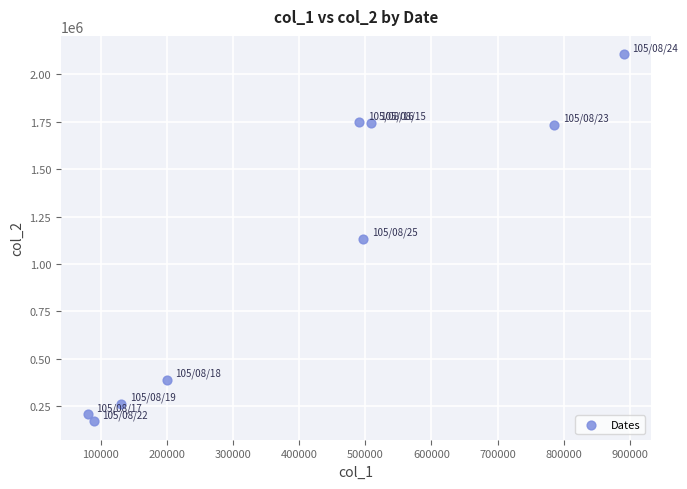

What is the average Y value?

1054873